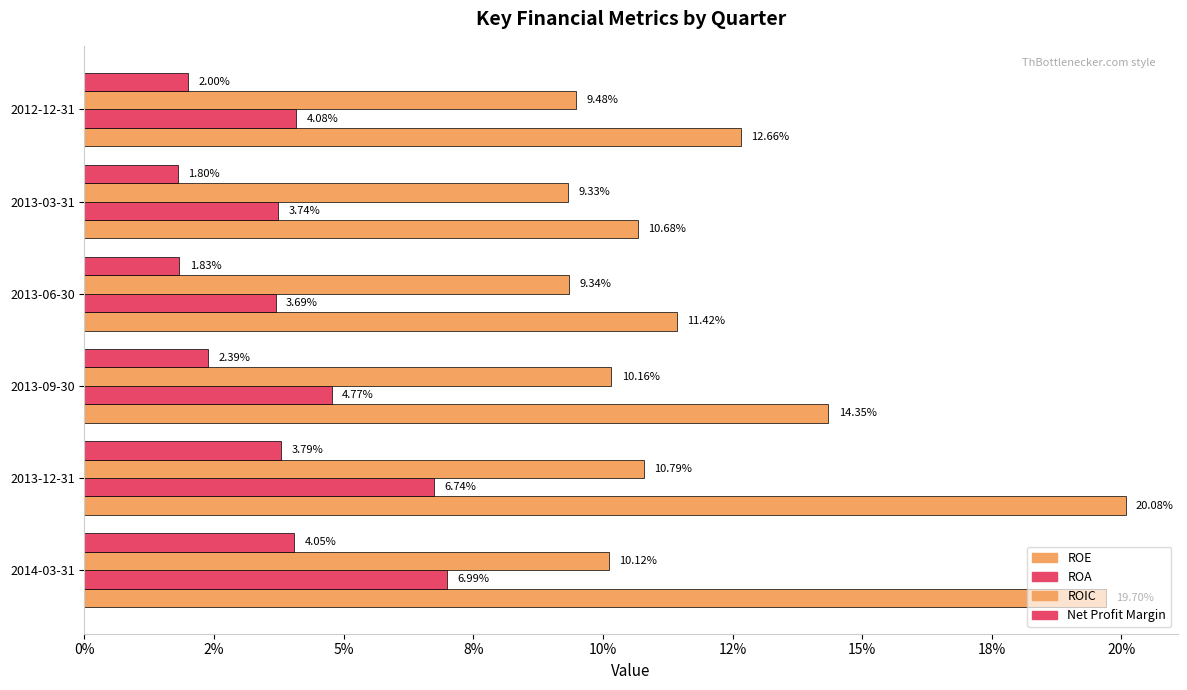

Are the bars horizontal?

Yes